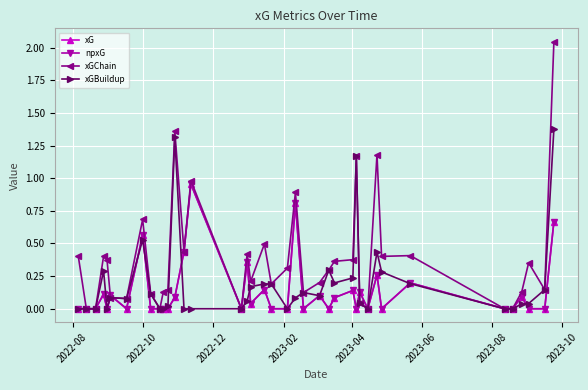

How many lines are shown in the chart?

4